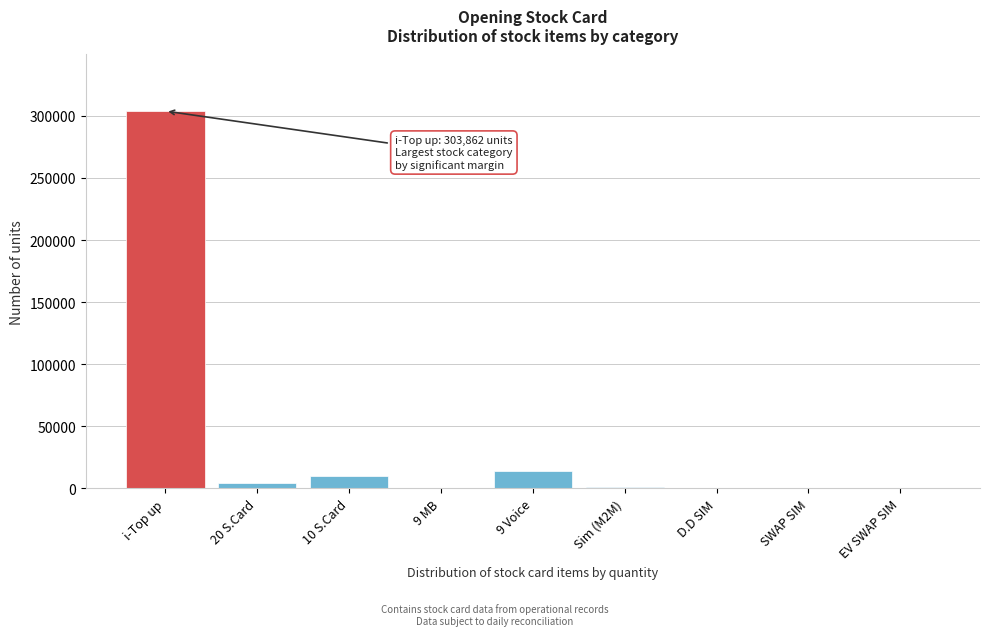

What is the maximum value shown in the chart?

303862